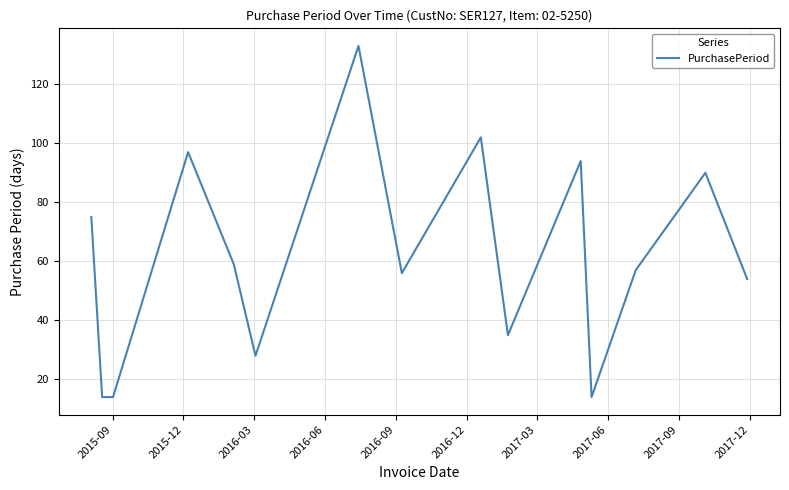

What is the difference between the maximum and minimum values?

119